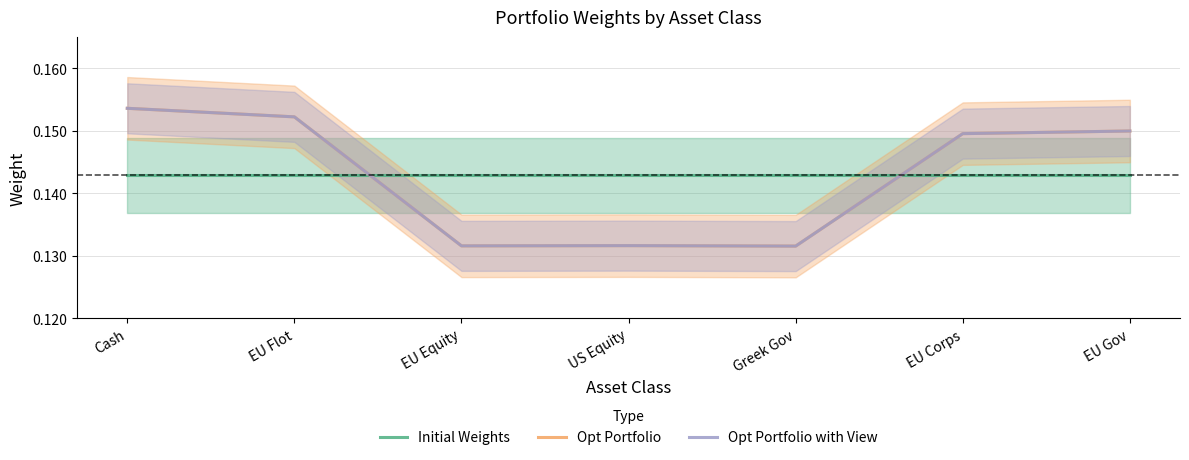

List the labels in order of Initial Weights value, largest first.

Cash, EU Flot, EU Equity, US Equity, Greek Gov, EU Corps, EU Gov